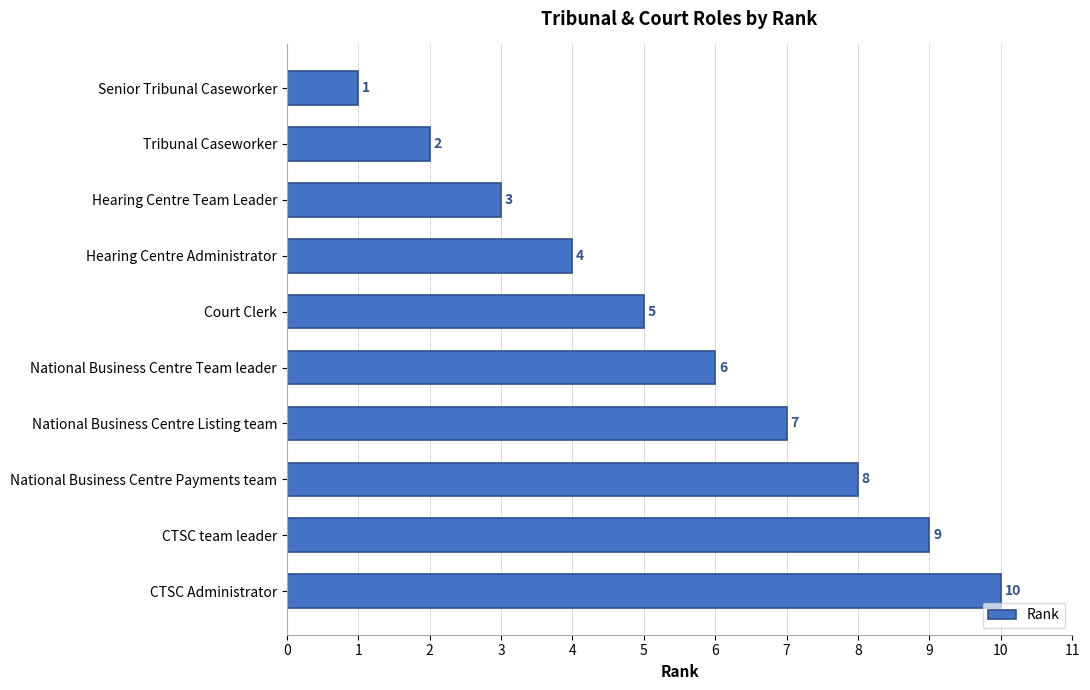

What is the label of the 5th bar from the bottom?

National Business Centre Team leader